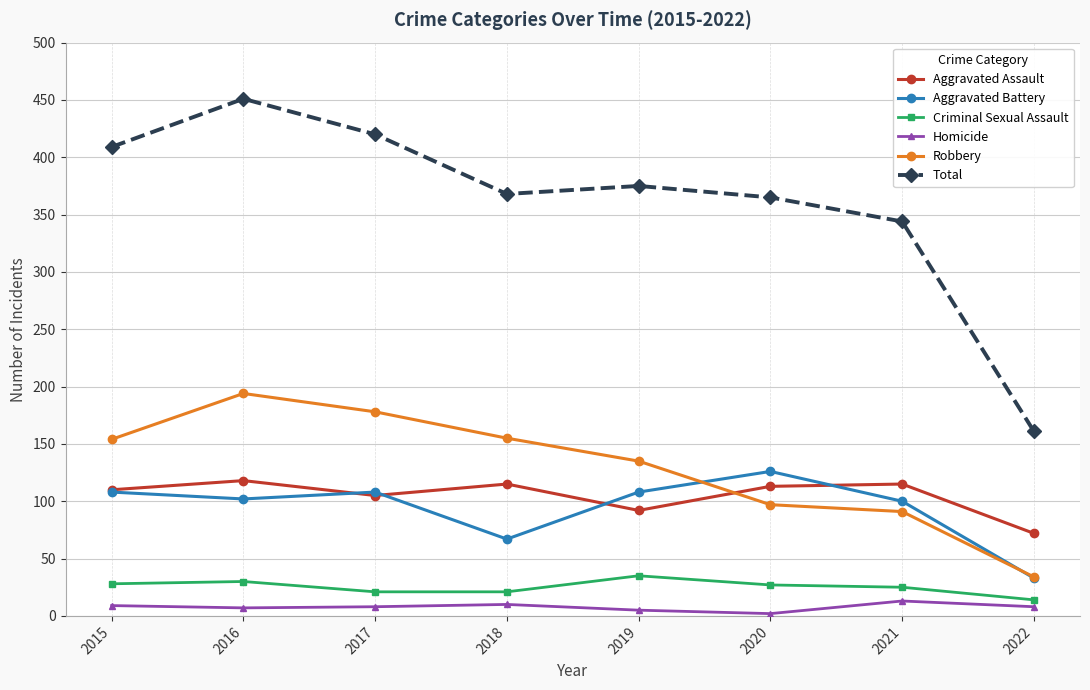

How many lines are shown in the chart?

6